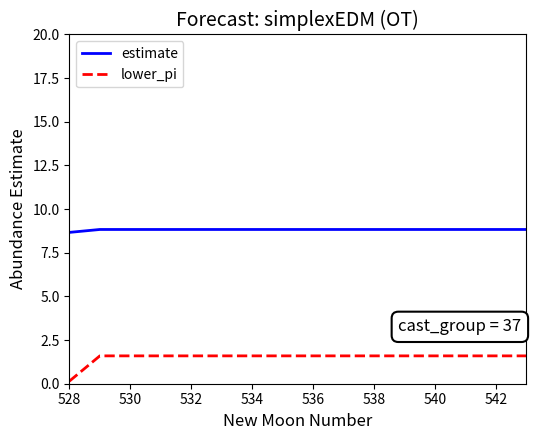

Rank the series by their maximum value, from lowest to highest.

lower_pi, estimate